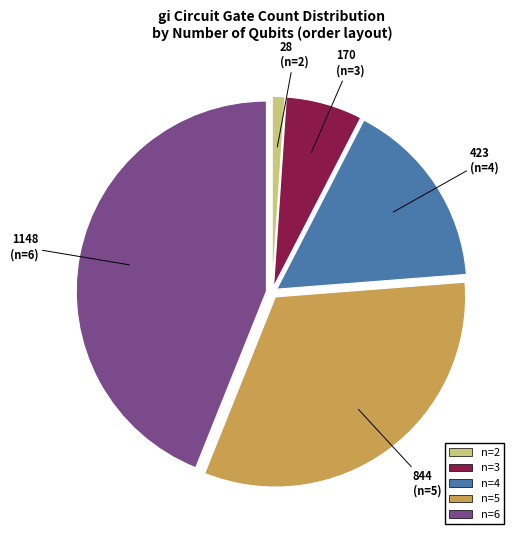

Is there any slice that represents more than half of the pie?

No